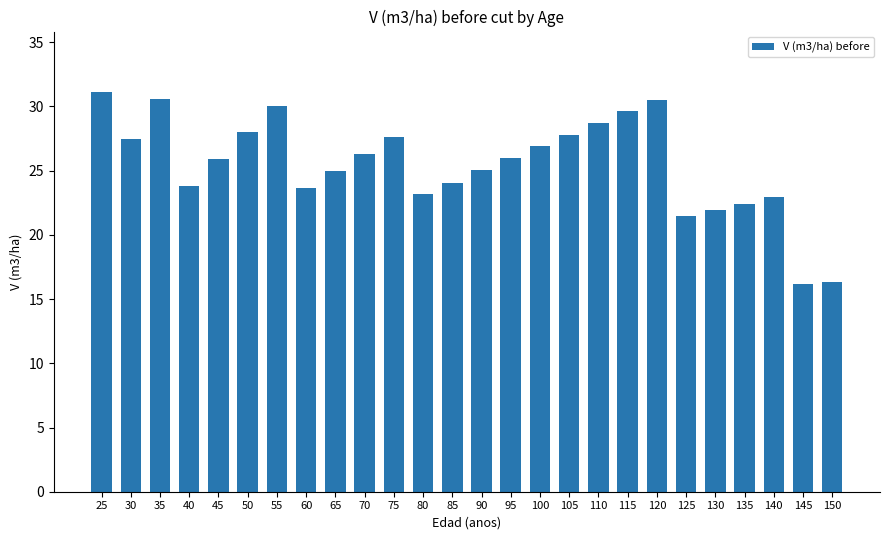

Which has a higher value, 80 or 150?

80